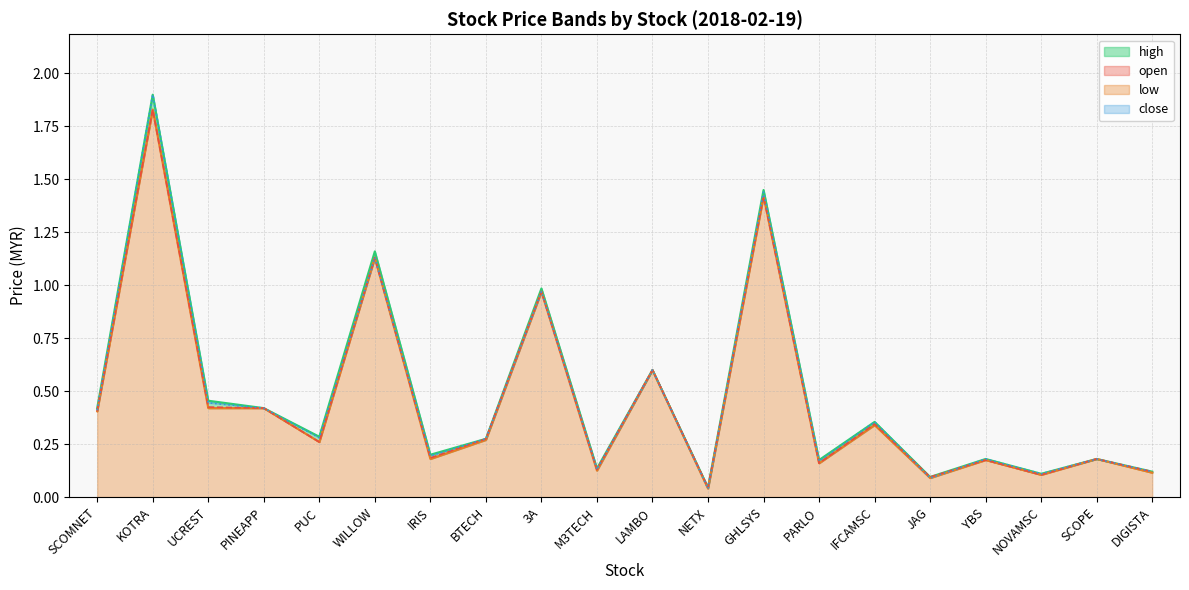

Is the value of high at WILLOW greater than the value of close at GHLSYS?

No